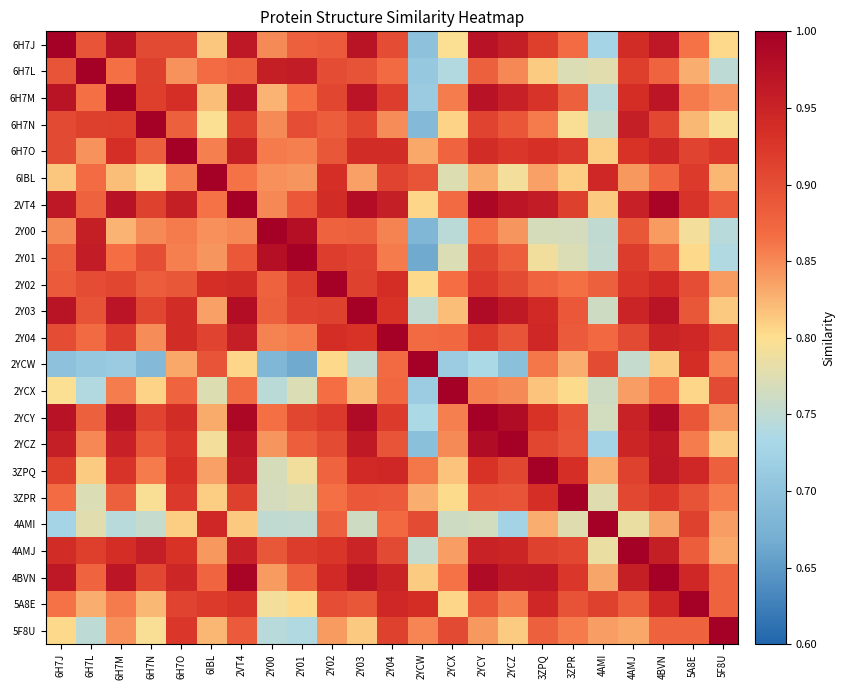

Reading left to right, list all the values displayed in this chart.

6H7J: 6H7J=1.0	6H7L=0.9	6H7M=1.0	6H7N=0.9	6H7O=0.9	6IBL=0.8	2VT4=1.0	2Y00=0.8	2Y01=0.9	2Y02=0.9	2Y03=1.0	2Y04=0.9	2YCW=0.7	2YCX=0.8	2YCY=1.0	2YCZ=1.0	3ZPQ=0.9	3ZPR=0.9	4AMI=0.7	4AMJ=0.9	4BVN=1.0	5A8E=0.9	5F8U=0.8
6H7L: 6H7J=0.9	6H7L=1.0	6H7M=0.9	6H7N=0.9	6H7O=0.8	6IBL=0.9	2VT4=0.9	2Y00=1.0	2Y01=1.0	2Y02=0.9	2Y03=0.9	2Y04=0.9	2YCW=0.7	2YCX=0.7	2YCY=0.9	2YCZ=0.9	3ZPQ=0.8	3ZPR=0.8	4AMI=0.8	4AMJ=0.9	4BVN=0.9	5A8E=0.8	5F8U=0.7
6H7M: 6H7J=1.0	6H7L=0.9	6H7M=1.0	6H7N=0.9	6H7O=0.9	6IBL=0.8	2VT4=1.0	2Y00=0.8	2Y01=0.9	2Y02=0.9	2Y03=1.0	2Y04=0.9	2YCW=0.7	2YCX=0.9	2YCY=1.0	2YCZ=1.0	3ZPQ=0.9	3ZPR=0.9	4AMI=0.7	4AMJ=0.9	4BVN=1.0	5A8E=0.9	5F8U=0.8
6H7N: 6H7J=0.9	6H7L=0.9	6H7M=0.9	6H7N=1.0	6H7O=0.9	6IBL=0.8	2VT4=0.9	2Y00=0.8	2Y01=0.9	2Y02=0.9	2Y03=0.9	2Y04=0.8	2YCW=0.7	2YCX=0.8	2YCY=0.9	2YCZ=0.9	3ZPQ=0.9	3ZPR=0.8	4AMI=0.8	4AMJ=1.0	4BVN=0.9	5A8E=0.8	5F8U=0.8
6H7O: 6H7J=0.9	6H7L=0.8	6H7M=0.9	6H7N=0.9	6H7O=1.0	6IBL=0.9	2VT4=1.0	2Y00=0.9	2Y01=0.9	2Y02=0.9	2Y03=0.9	2Y04=0.9	2YCW=0.8	2YCX=0.9	2YCY=0.9	2YCZ=0.9	3ZPQ=0.9	3ZPR=0.9	4AMI=0.8	4AMJ=0.9	4BVN=0.9	5A8E=0.9	5F8U=0.9
6IBL: 6H7J=0.8	6H7L=0.9	6H7M=0.8	6H7N=0.8	6H7O=0.9	6IBL=1.0	2VT4=0.9	2Y00=0.8	2Y01=0.8	2Y02=0.9	2Y03=0.8	2Y04=0.9	2YCW=0.9	2YCX=0.8	2YCY=0.8	2YCZ=0.8	3ZPQ=0.8	3ZPR=0.8	4AMI=0.9	4AMJ=0.8	4BVN=0.9	5A8E=0.9	5F8U=0.8
2VT4: 6H7J=1.0	6H7L=0.9	6H7M=1.0	6H7N=0.9	6H7O=1.0	6IBL=0.9	2VT4=1.0	2Y00=0.9	2Y01=0.9	2Y02=0.9	2Y03=1.0	2Y04=1.0	2YCW=0.8	2YCX=0.9	2YCY=1.0	2YCZ=1.0	3ZPQ=1.0	3ZPR=0.9	4AMI=0.8	4AMJ=1.0	4BVN=1.0	5A8E=0.9	5F8U=0.9
2Y00: 6H7J=0.8	6H7L=1.0	6H7M=0.8	6H7N=0.8	6H7O=0.9	6IBL=0.8	2VT4=0.9	2Y00=1.0	2Y01=1.0	2Y02=0.9	2Y03=0.9	2Y04=0.9	2YCW=0.7	2YCX=0.7	2YCY=0.9	2YCZ=0.8	3ZPQ=0.8	3ZPR=0.8	4AMI=0.8	4AMJ=0.9	4BVN=0.8	5A8E=0.8	5F8U=0.7
2Y01: 6H7J=0.9	6H7L=1.0	6H7M=0.9	6H7N=0.9	6H7O=0.9	6IBL=0.8	2VT4=0.9	2Y00=1.0	2Y01=1.0	2Y02=0.9	2Y03=0.9	2Y04=0.9	2YCW=0.7	2YCX=0.8	2YCY=0.9	2YCZ=0.9	3ZPQ=0.8	3ZPR=0.8	4AMI=0.8	4AMJ=0.9	4BVN=0.9	5A8E=0.8	5F8U=0.7
2Y02: 6H7J=0.9	6H7L=0.9	6H7M=0.9	6H7N=0.9	6H7O=0.9	6IBL=0.9	2VT4=0.9	2Y00=0.9	2Y01=0.9	2Y02=1.0	2Y03=0.9	2Y04=0.9	2YCW=0.8	2YCX=0.9	2YCY=0.9	2YCZ=0.9	3ZPQ=0.9	3ZPR=0.9	4AMI=0.9	4AMJ=0.9	4BVN=0.9	5A8E=0.9	5F8U=0.8
2Y03: 6H7J=1.0	6H7L=0.9	6H7M=1.0	6H7N=0.9	6H7O=0.9	6IBL=0.8	2VT4=1.0	2Y00=0.9	2Y01=0.9	2Y02=0.9	2Y03=1.0	2Y04=0.9	2YCW=0.8	2YCX=0.8	2YCY=1.0	2YCZ=1.0	3ZPQ=0.9	3ZPR=0.9	4AMI=0.8	4AMJ=0.9	4BVN=1.0	5A8E=0.9	5F8U=0.8
2Y04: 6H7J=0.9	6H7L=0.9	6H7M=0.9	6H7N=0.8	6H7O=0.9	6IBL=0.9	2VT4=1.0	2Y00=0.9	2Y01=0.9	2Y02=0.9	2Y03=0.9	2Y04=1.0	2YCW=0.9	2YCX=0.9	2YCY=0.9	2YCZ=0.9	3ZPQ=0.9	3ZPR=0.9	4AMI=0.9	4AMJ=0.9	4BVN=1.0	5A8E=0.9	5F8U=0.9
2YCW: 6H7J=0.7	6H7L=0.7	6H7M=0.7	6H7N=0.7	6H7O=0.8	6IBL=0.9	2VT4=0.8	2Y00=0.7	2Y01=0.7	2Y02=0.8	2Y03=0.8	2Y04=0.9	2YCW=1.0	2YCX=0.7	2YCY=0.7	2YCZ=0.7	3ZPQ=0.9	3ZPR=0.8	4AMI=0.9	4AMJ=0.8	4BVN=0.8	5A8E=0.9	5F8U=0.9
2YCX: 6H7J=0.8	6H7L=0.7	6H7M=0.9	6H7N=0.8	6H7O=0.9	6IBL=0.8	2VT4=0.9	2Y00=0.7	2Y01=0.8	2Y02=0.9	2Y03=0.8	2Y04=0.9	2YCW=0.7	2YCX=1.0	2YCY=0.9	2YCZ=0.8	3ZPQ=0.8	3ZPR=0.8	4AMI=0.8	4AMJ=0.8	4BVN=0.9	5A8E=0.8	5F8U=0.9
2YCY: 6H7J=1.0	6H7L=0.9	6H7M=1.0	6H7N=0.9	6H7O=0.9	6IBL=0.8	2VT4=1.0	2Y00=0.9	2Y01=0.9	2Y02=0.9	2Y03=1.0	2Y04=0.9	2YCW=0.7	2YCX=0.9	2YCY=1.0	2YCZ=1.0	3ZPQ=0.9	3ZPR=0.9	4AMI=0.8	4AMJ=1.0	4BVN=1.0	5A8E=0.9	5F8U=0.8
2YCZ: 6H7J=1.0	6H7L=0.9	6H7M=1.0	6H7N=0.9	6H7O=0.9	6IBL=0.8	2VT4=1.0	2Y00=0.8	2Y01=0.9	2Y02=0.9	2Y03=1.0	2Y04=0.9	2YCW=0.7	2YCX=0.8	2YCY=1.0	2YCZ=1.0	3ZPQ=0.9	3ZPR=0.9	4AMI=0.7	4AMJ=0.9	4BVN=1.0	5A8E=0.9	5F8U=0.8
3ZPQ: 6H7J=0.9	6H7L=0.8	6H7M=0.9	6H7N=0.9	6H7O=0.9	6IBL=0.8	2VT4=1.0	2Y00=0.8	2Y01=0.8	2Y02=0.9	2Y03=0.9	2Y04=0.9	2YCW=0.9	2YCX=0.8	2YCY=0.9	2YCZ=0.9	3ZPQ=1.0	3ZPR=0.9	4AMI=0.8	4AMJ=0.9	4BVN=1.0	5A8E=0.9	5F8U=0.9
3ZPR: 6H7J=0.9	6H7L=0.8	6H7M=0.9	6H7N=0.8	6H7O=0.9	6IBL=0.8	2VT4=0.9	2Y00=0.8	2Y01=0.8	2Y02=0.9	2Y03=0.9	2Y04=0.9	2YCW=0.8	2YCX=0.8	2YCY=0.9	2YCZ=0.9	3ZPQ=0.9	3ZPR=1.0	4AMI=0.8	4AMJ=0.9	4BVN=0.9	5A8E=0.9	5F8U=0.9
4AMI: 6H7J=0.7	6H7L=0.8	6H7M=0.7	6H7N=0.8	6H7O=0.8	6IBL=0.9	2VT4=0.8	2Y00=0.8	2Y01=0.8	2Y02=0.9	2Y03=0.8	2Y04=0.9	2YCW=0.9	2YCX=0.8	2YCY=0.8	2YCZ=0.7	3ZPQ=0.8	3ZPR=0.8	4AMI=1.0	4AMJ=0.8	4BVN=0.8	5A8E=0.9	5F8U=0.8
4AMJ: 6H7J=0.9	6H7L=0.9	6H7M=0.9	6H7N=1.0	6H7O=0.9	6IBL=0.8	2VT4=1.0	2Y00=0.9	2Y01=0.9	2Y02=0.9	2Y03=0.9	2Y04=0.9	2YCW=0.8	2YCX=0.8	2YCY=1.0	2YCZ=0.9	3ZPQ=0.9	3ZPR=0.9	4AMI=0.8	4AMJ=1.0	4BVN=1.0	5A8E=0.9	5F8U=0.8
4BVN: 6H7J=1.0	6H7L=0.9	6H7M=1.0	6H7N=0.9	6H7O=0.9	6IBL=0.9	2VT4=1.0	2Y00=0.8	2Y01=0.9	2Y02=0.9	2Y03=1.0	2Y04=1.0	2YCW=0.8	2YCX=0.9	2YCY=1.0	2YCZ=1.0	3ZPQ=1.0	3ZPR=0.9	4AMI=0.8	4AMJ=1.0	4BVN=1.0	5A8E=0.9	5F8U=0.9
5A8E: 6H7J=0.9	6H7L=0.8	6H7M=0.9	6H7N=0.8	6H7O=0.9	6IBL=0.9	2VT4=0.9	2Y00=0.8	2Y01=0.8	2Y02=0.9	2Y03=0.9	2Y04=0.9	2YCW=0.9	2YCX=0.8	2YCY=0.9	2YCZ=0.9	3ZPQ=0.9	3ZPR=0.9	4AMI=0.9	4AMJ=0.9	4BVN=0.9	5A8E=1.0	5F8U=0.9
5F8U: 6H7J=0.8	6H7L=0.7	6H7M=0.8	6H7N=0.8	6H7O=0.9	6IBL=0.8	2VT4=0.9	2Y00=0.7	2Y01=0.7	2Y02=0.8	2Y03=0.8	2Y04=0.9	2YCW=0.9	2YCX=0.9	2YCY=0.8	2YCZ=0.8	3ZPQ=0.9	3ZPR=0.9	4AMI=0.8	4AMJ=0.8	4BVN=0.9	5A8E=0.9	5F8U=1.0